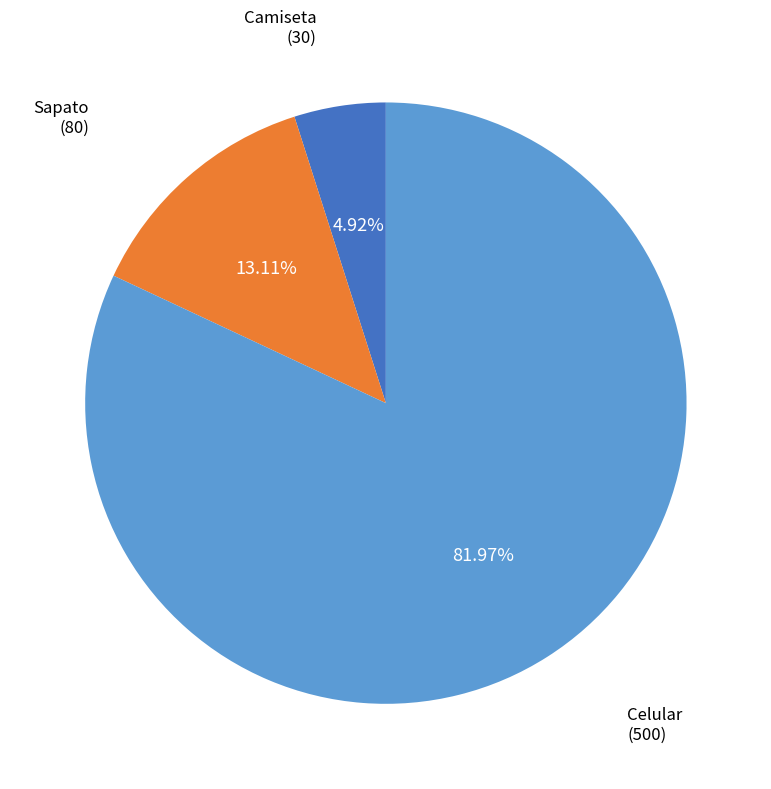

Is Celular the majority of the pie?

Yes